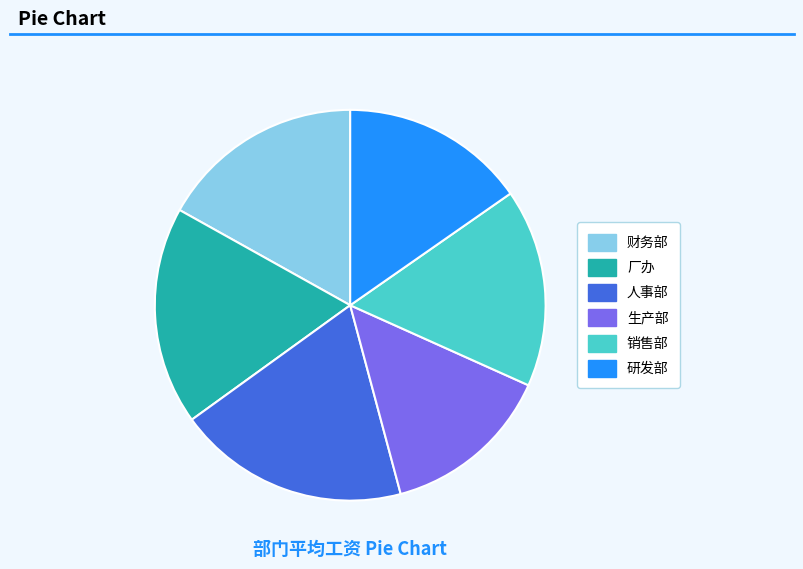

Is there any slice that represents more than half of the pie?

No